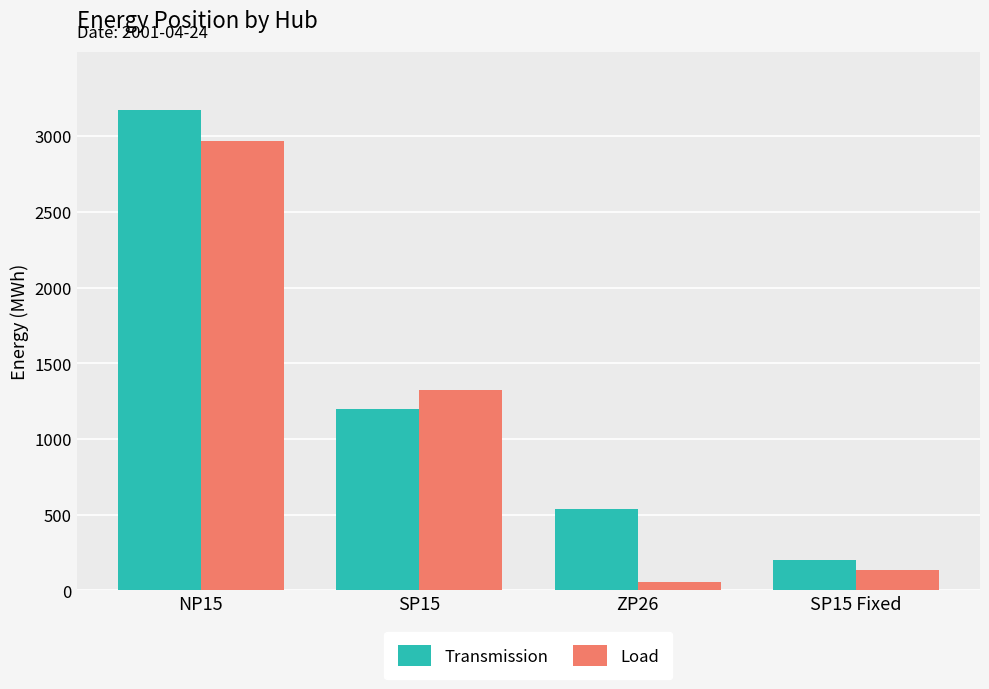

What is the difference between the maximum and second lowest values in the Load series?

2838.2